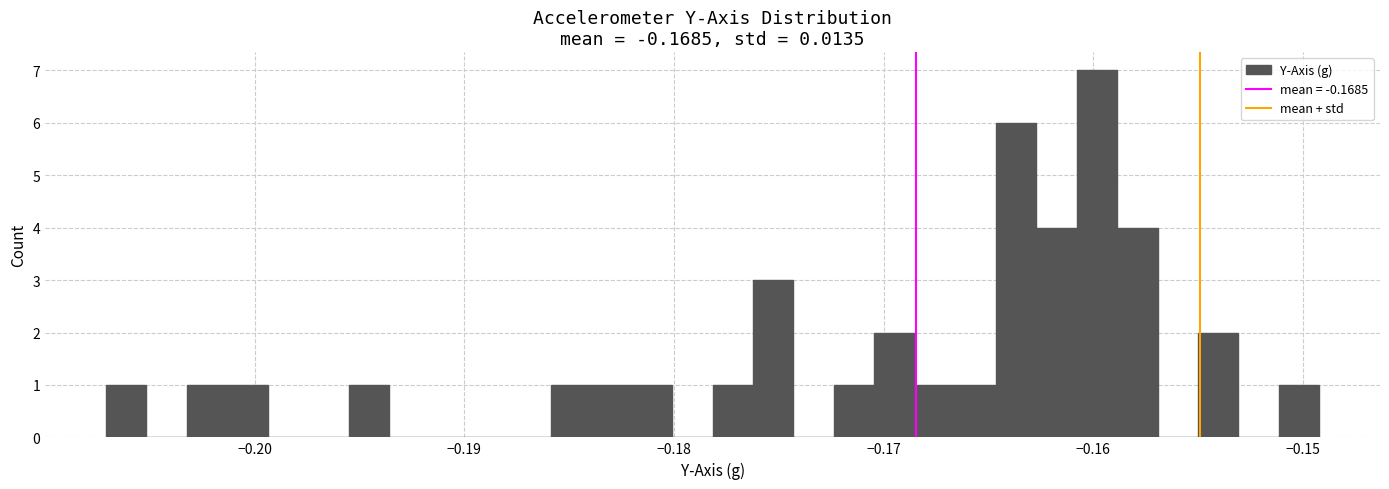

Read against the x-axis, roughly where is the centre of the tallest bar?

-0.160